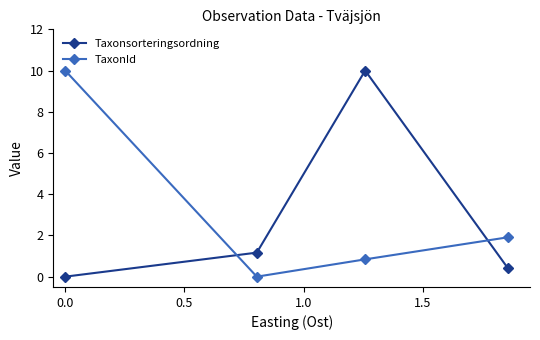

List the series in order of their overall mean, lowest first.

Taxonsorteringsordning, TaxonId